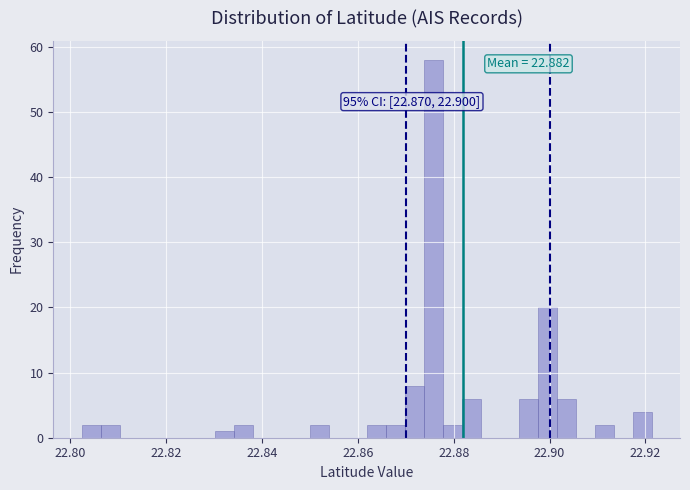

Around what value on the x-axis is the tallest bar? Give the approximate position of its centre, as read against the axis.

22.876